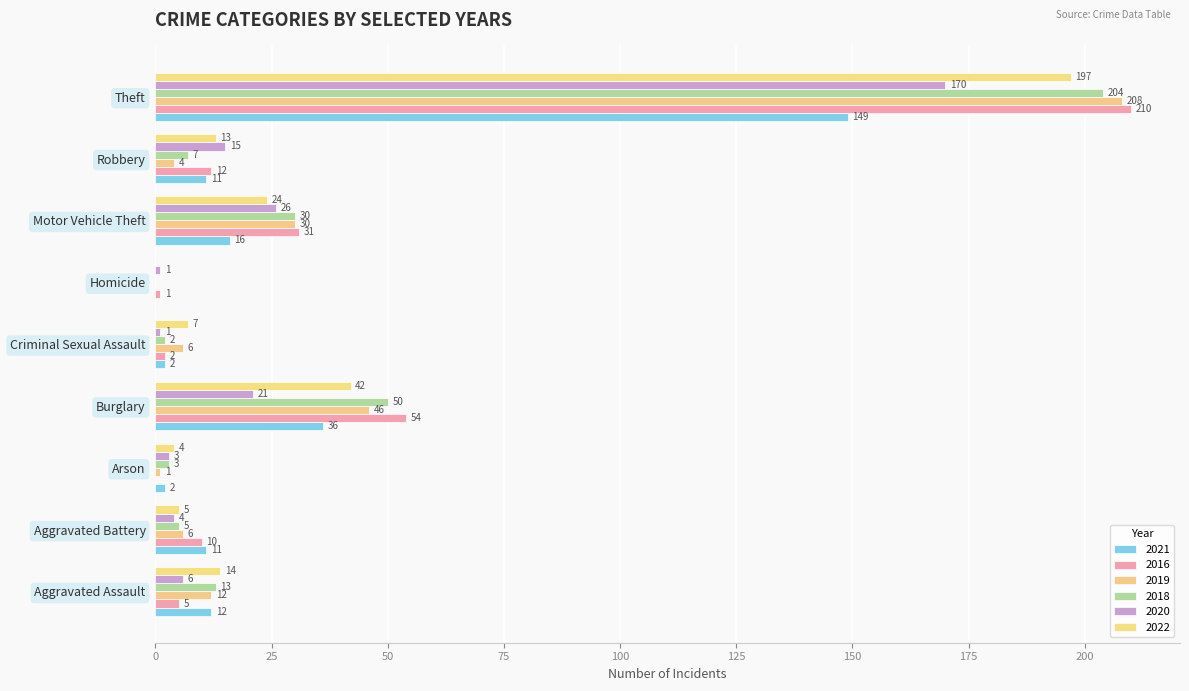

How many series are shown in this chart?

6